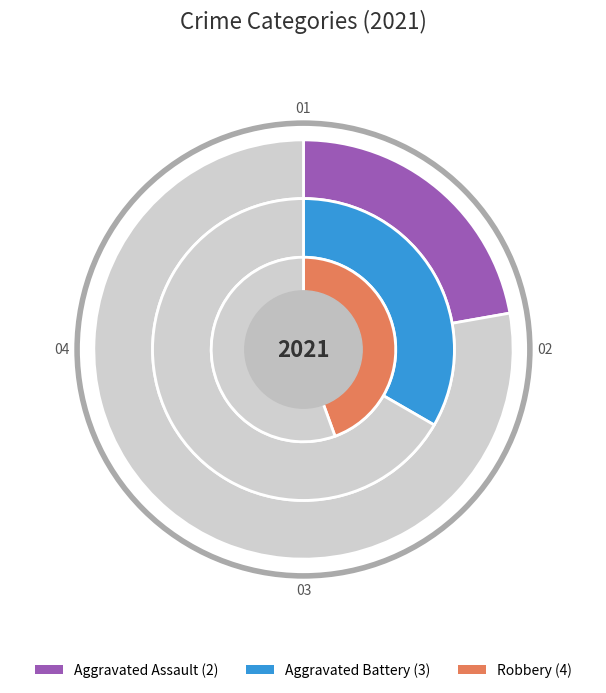

Count the number of slices in the pie.

3